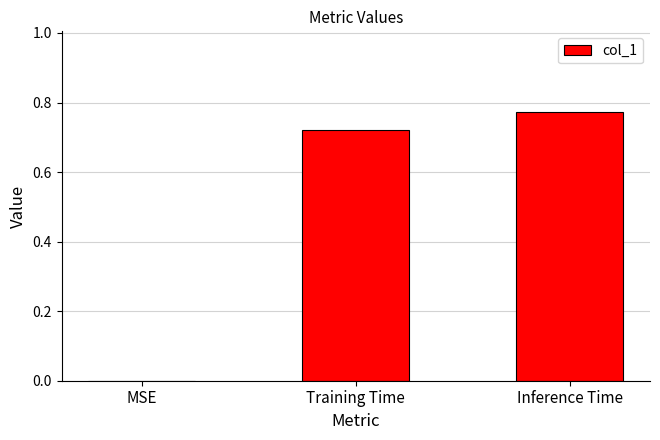

What is the sum of all values?

1.5